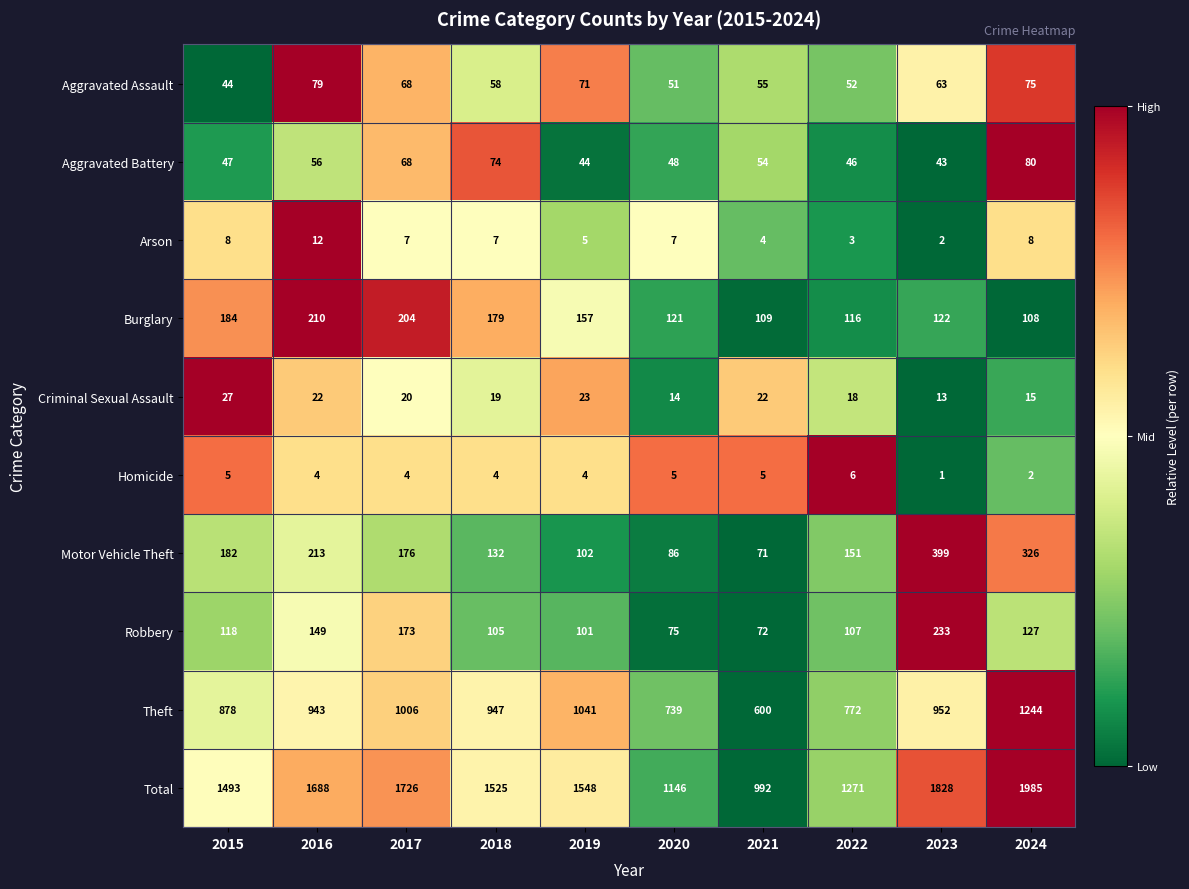

At which category is the sum across all series the highest?

2024